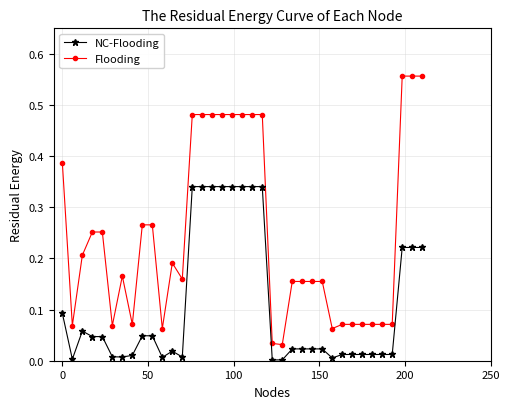

True or false: NC-Flooding and Flooding intersect in this chart.

False